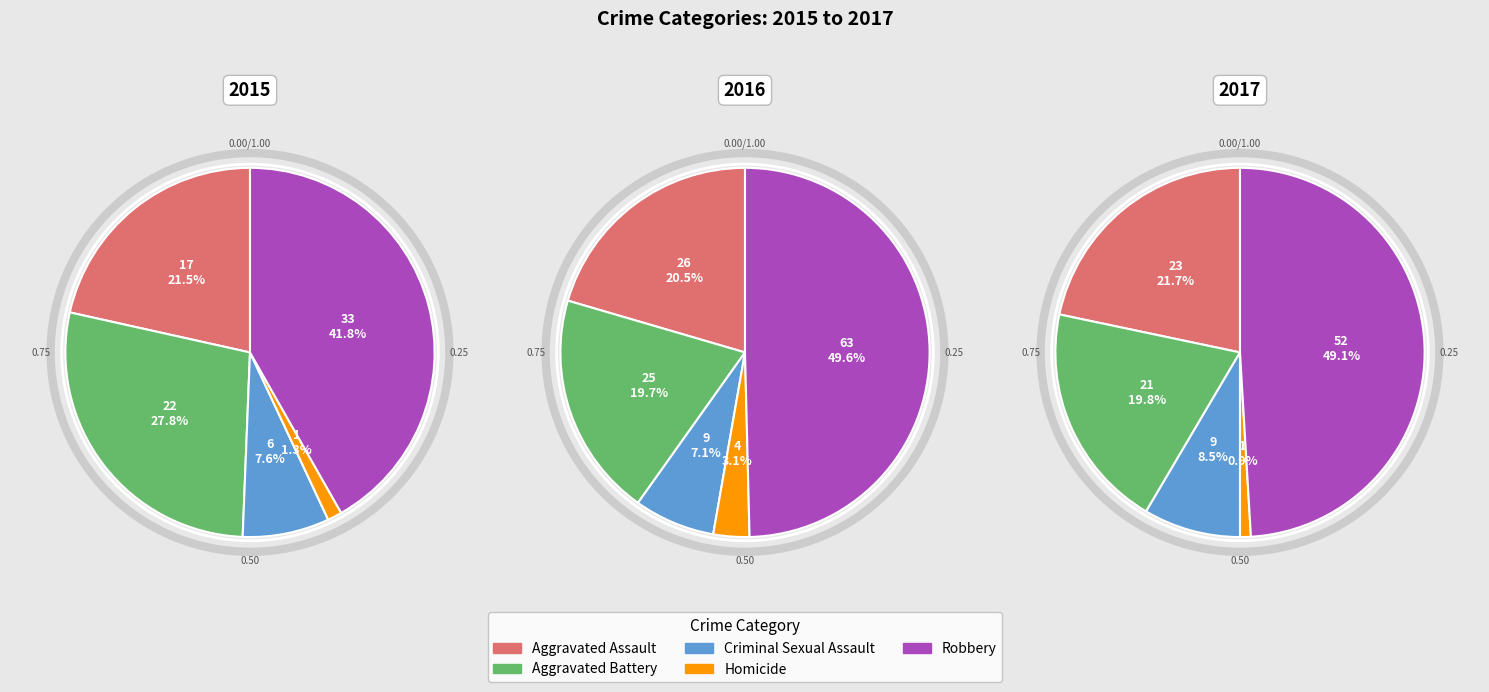

What is the ratio of the value at Aggravated Battery to the value at Aggravated Assault?

1.3